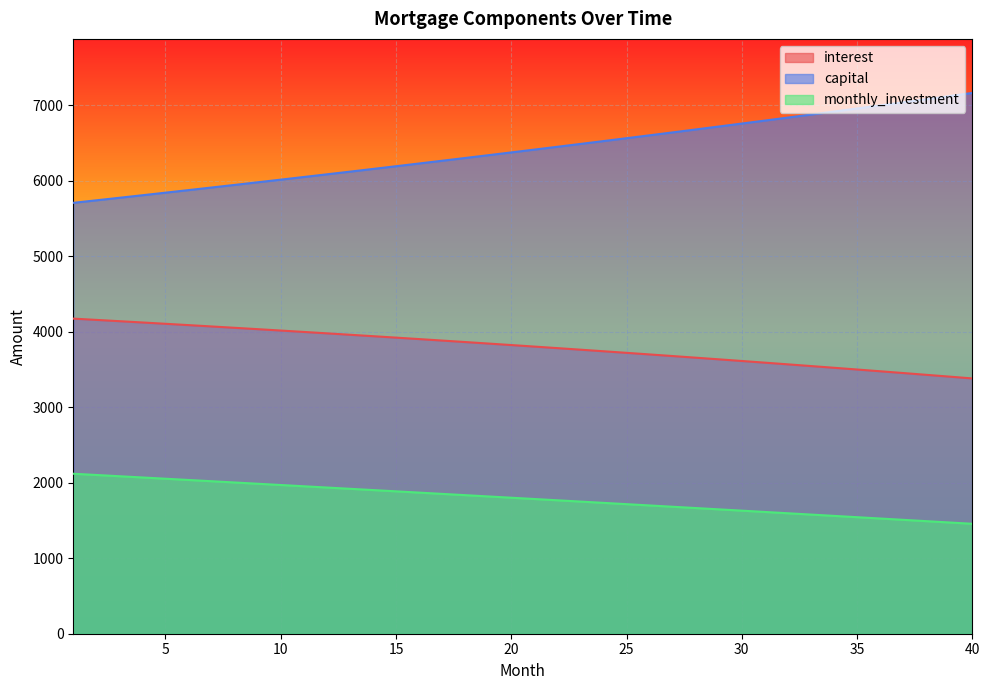

Rank the series by their maximum value, from lowest to highest.

monthly_investment, interest, capital